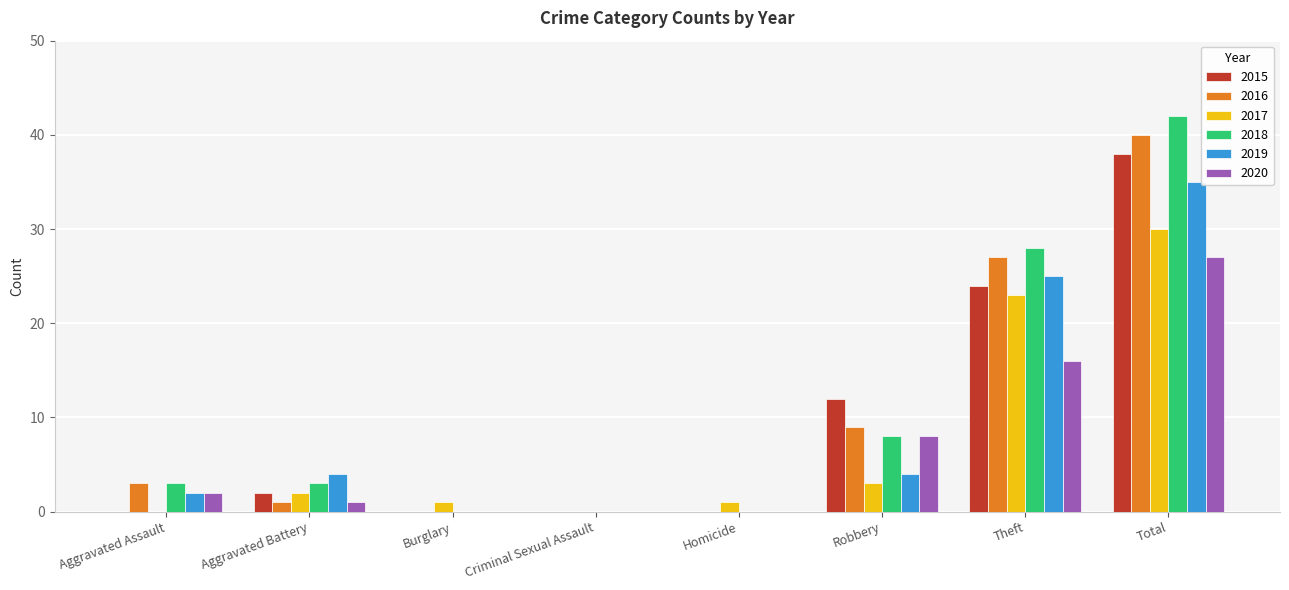

At which label is 2020 closest to 13?

Theft